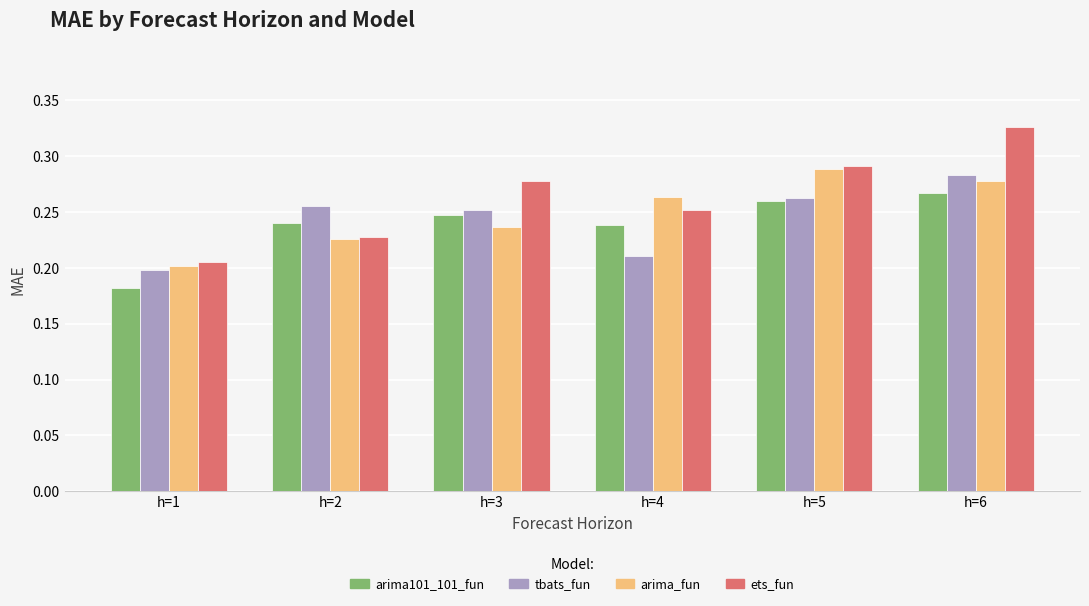

Count the arima101_101_fun values in the range 0 to 1.

6